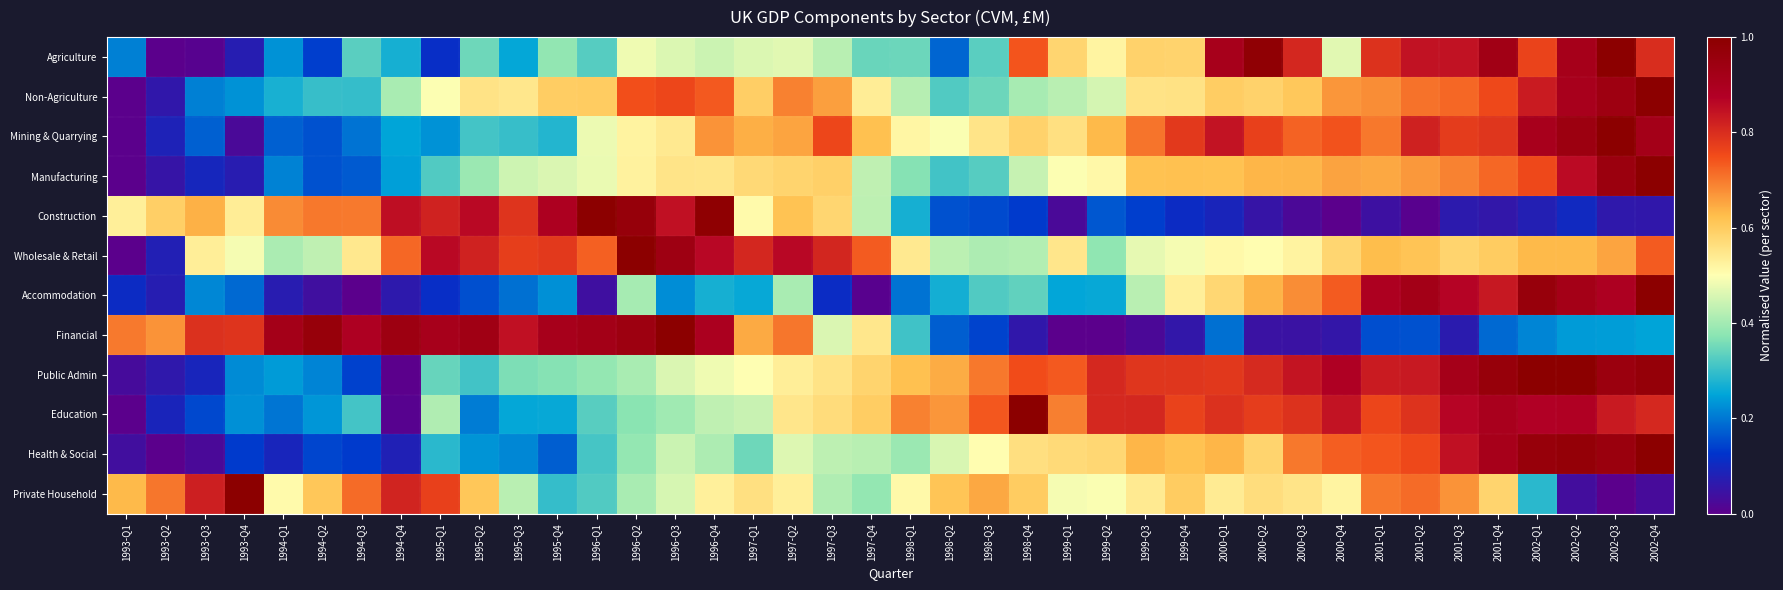

At which category is the sum across all series the highest?

2002-Q4